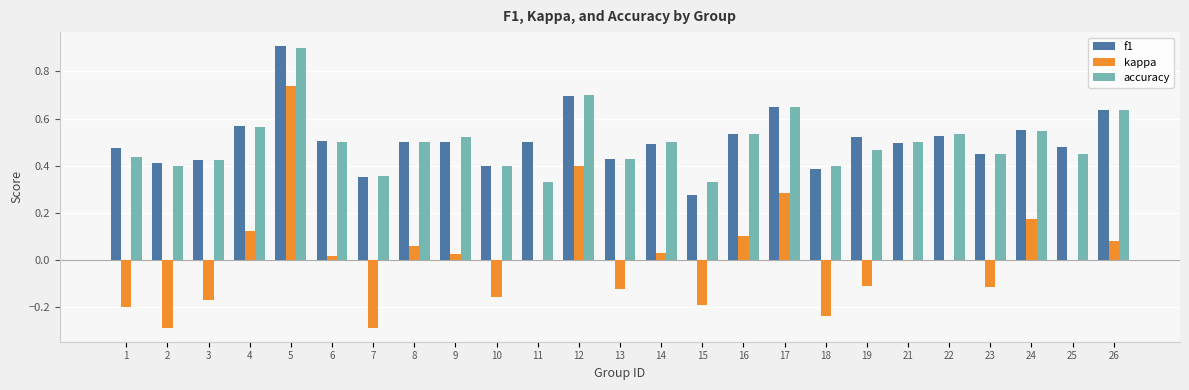

Count the accuracy values in the range 0 to 1.

25